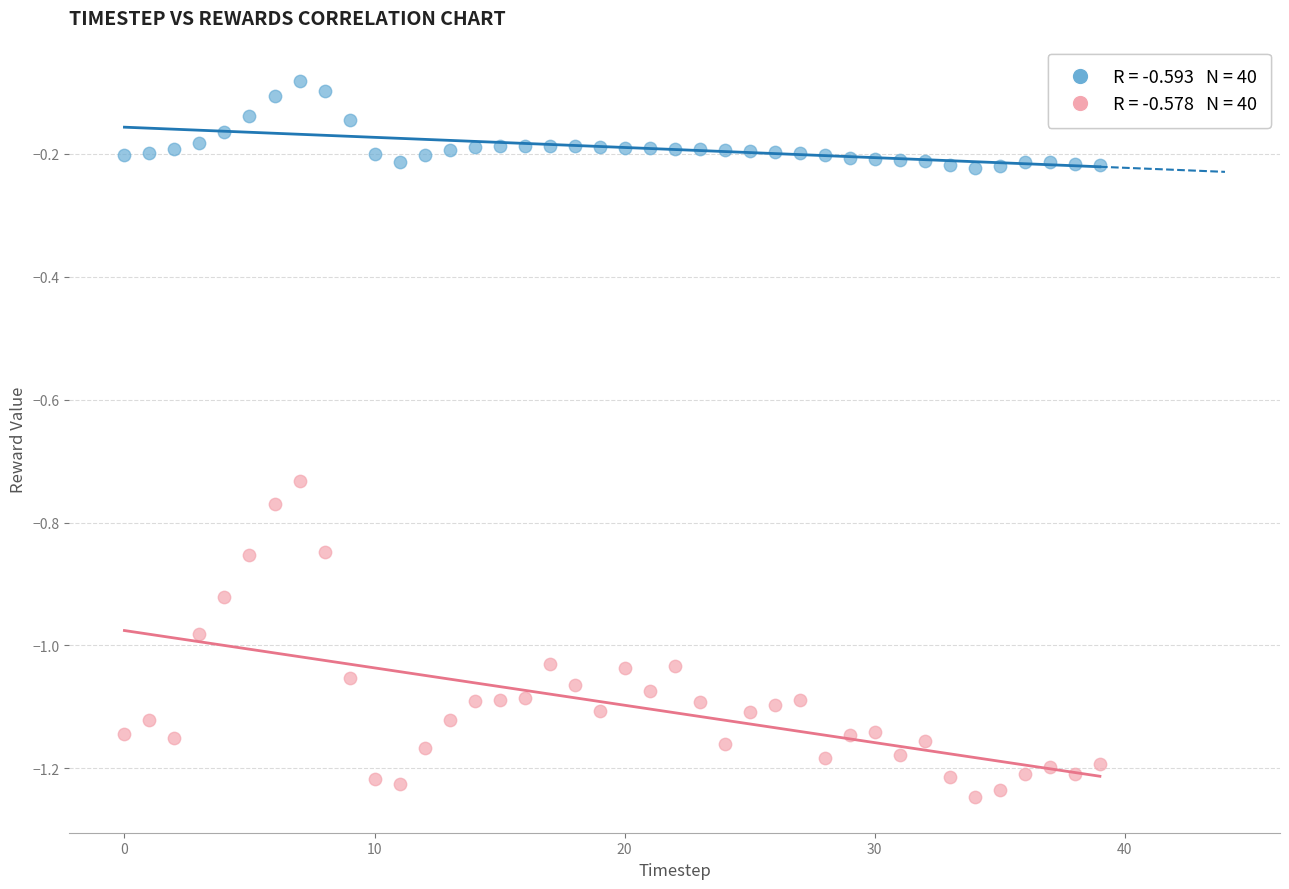

How many points are shown in the scatter plot?

80